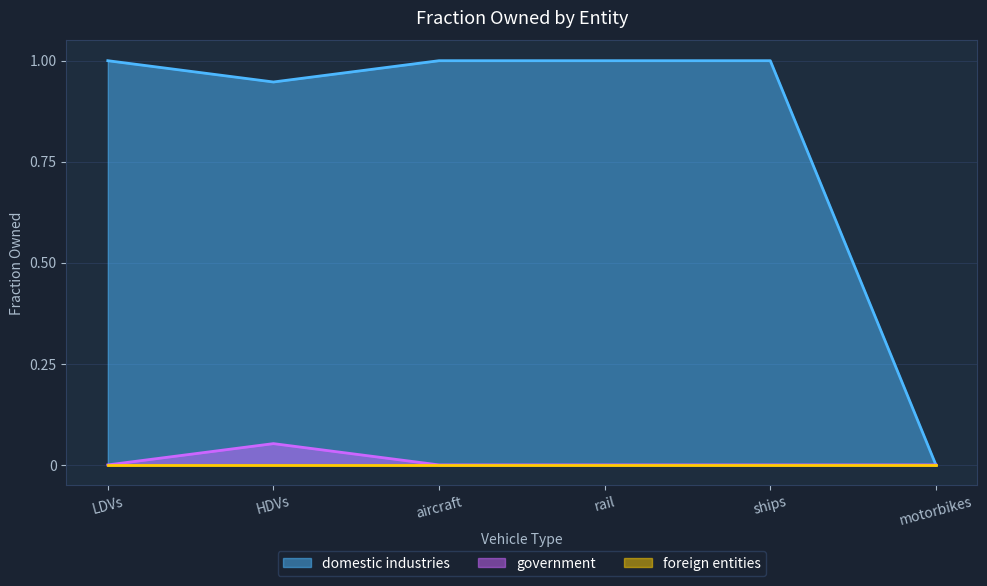

The domestic industries series shows 1.7 at aircraft. True or false?

False